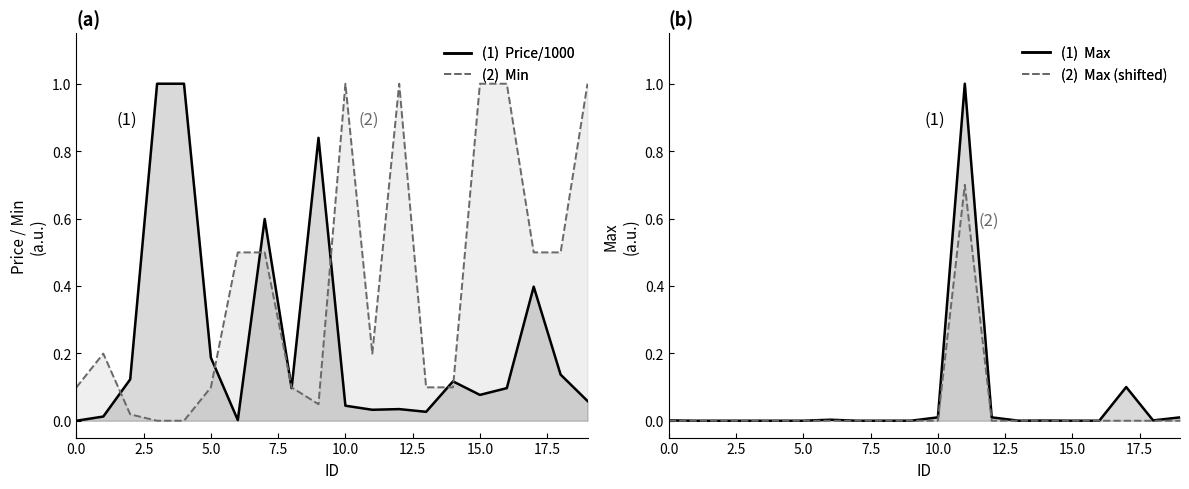

How many lines are shown in the chart?

4